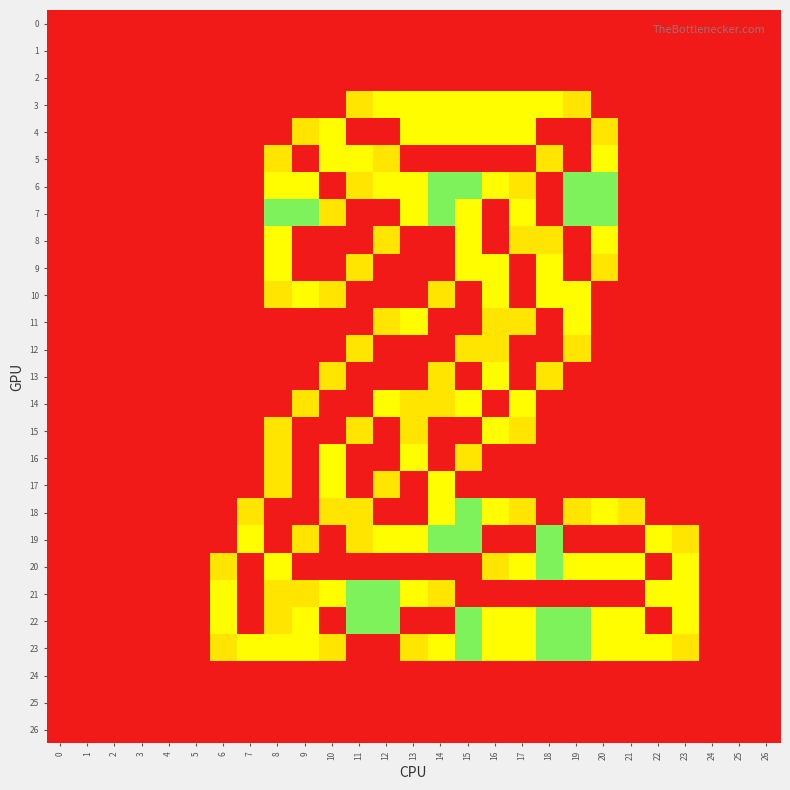

At how many categories does at least one series exceed 0?

18